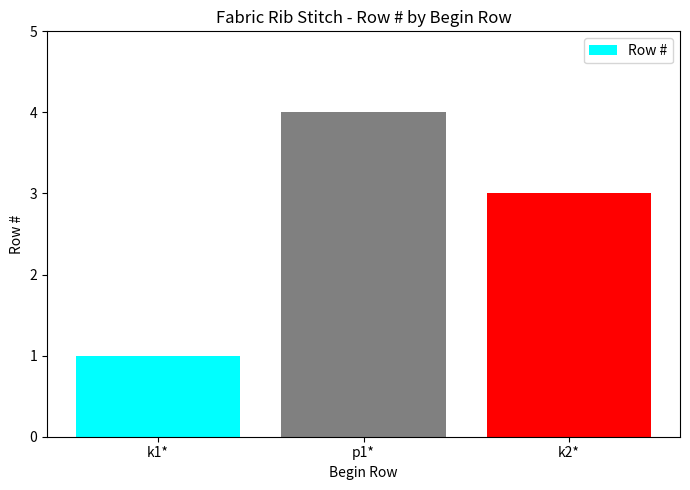

What is the label of the 3rd bar from the left?

k2*